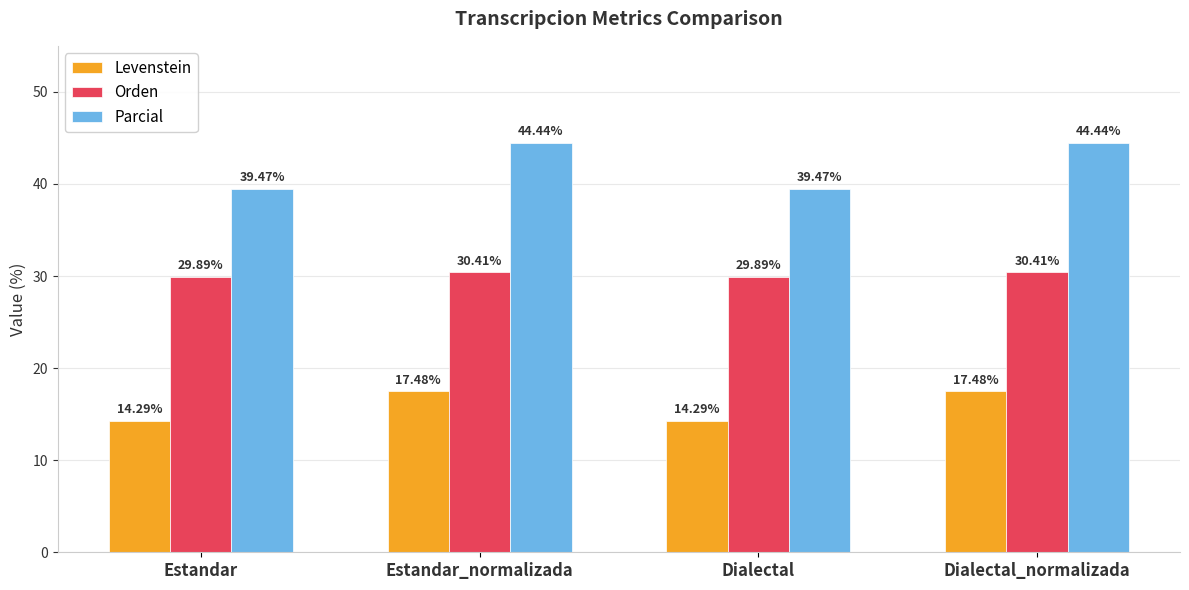

List the series in order of their peak value, lowest first.

Levenstein, Orden, Parcial